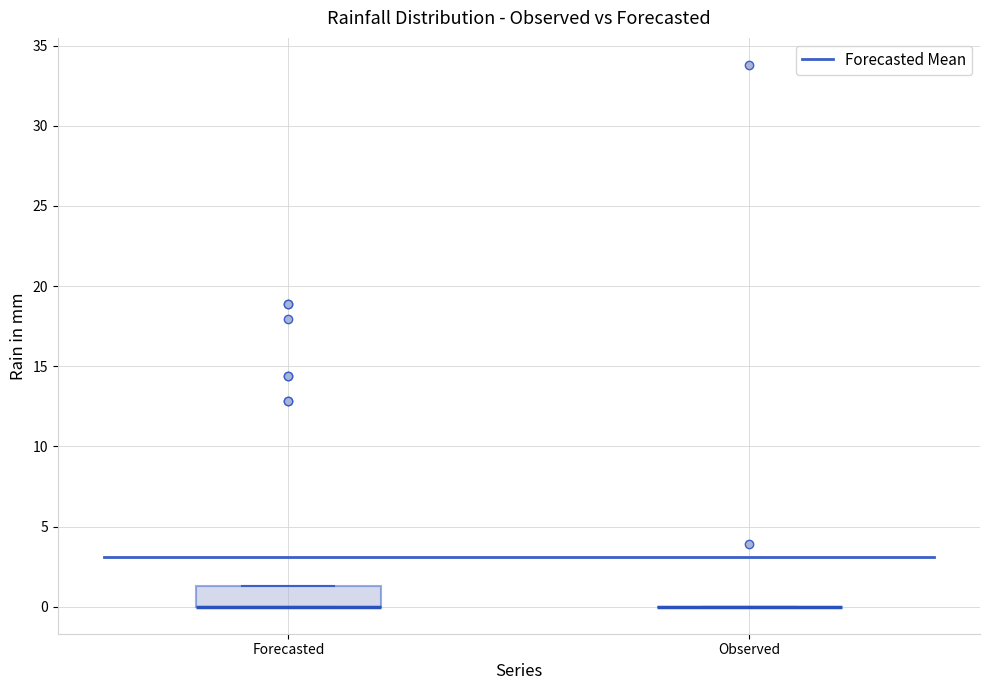

Reading left to right, read every box against the y-axis: the position of its median line, the range the box covers, and the ends of its whiskers. The values are not printed on the chart, so give them approximately, as read against the axis.

Forecasted: median 0.0 (drawn on the box's lower edge), box 0.0 to 1.5, whiskers 0.0 to 1.5
Observed: box collapsed to a line at 0.0, whiskers 0.0 to 0.0